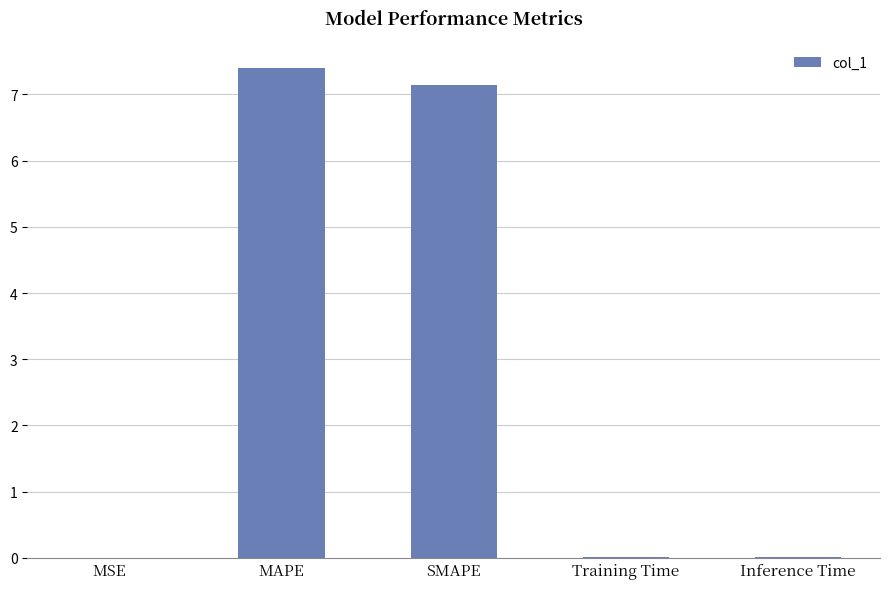

Is it true that the value at MAPE is 7.4?

True